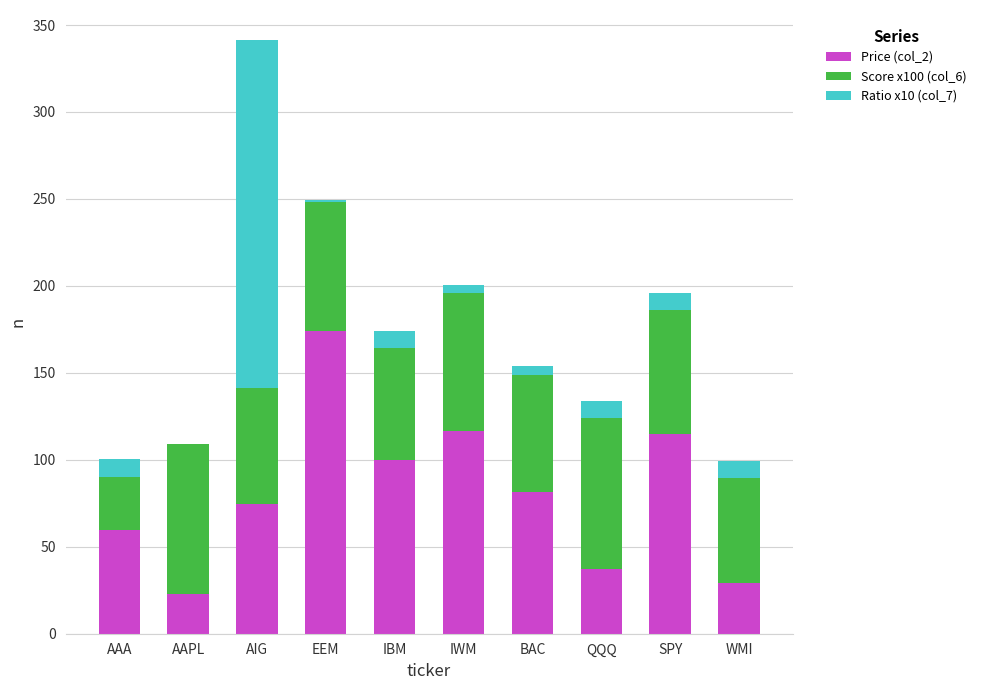

What is the approximate value of Price (col_2) at IWM?

116.4